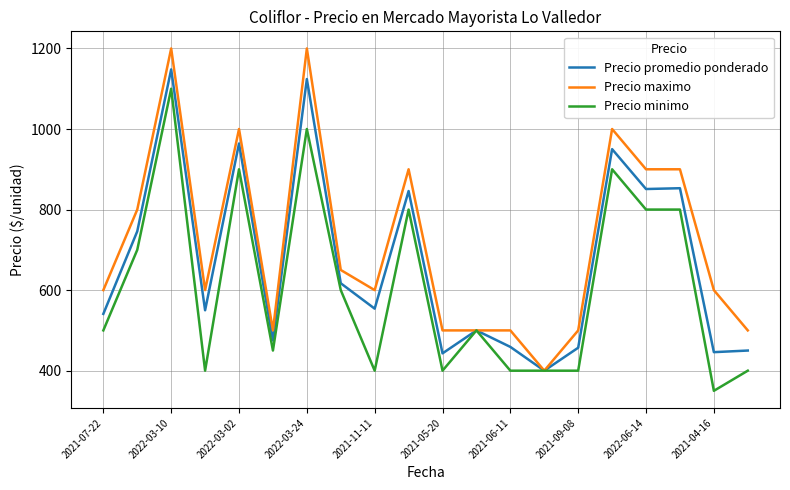

Which series has the largest range (max minus min)?

Precio maximo